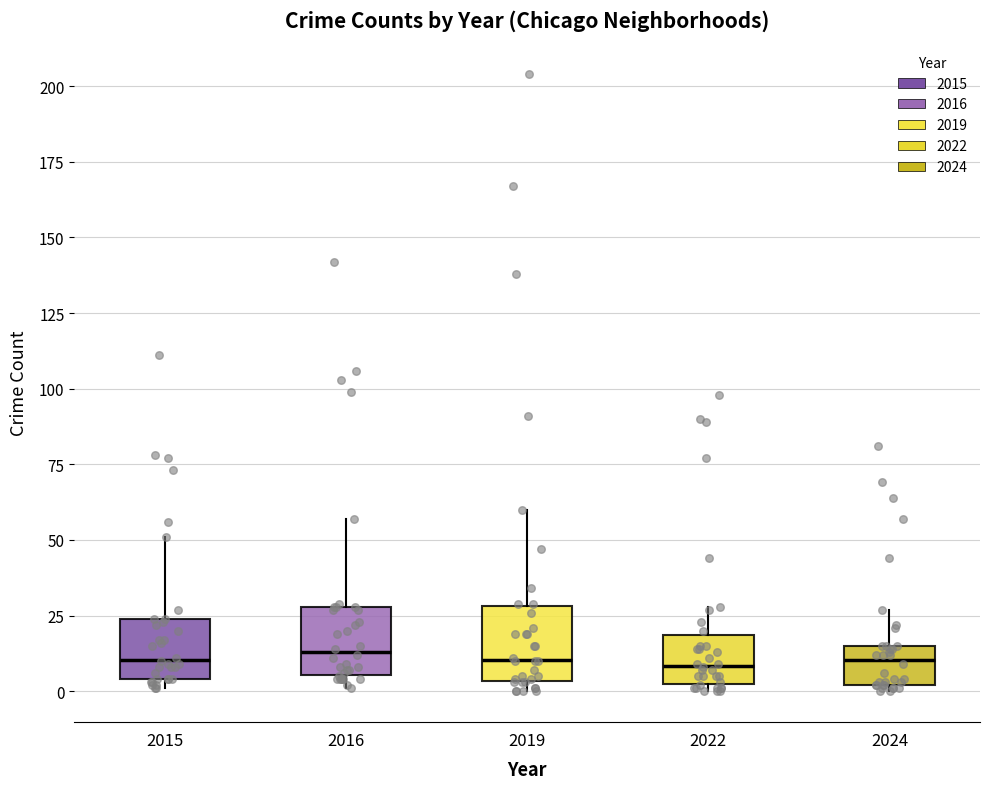

Where is the lower edge of the box at x = 2016 on the y-axis? The values are not printed on the chart, so give them approximately, as read against the axis.

5